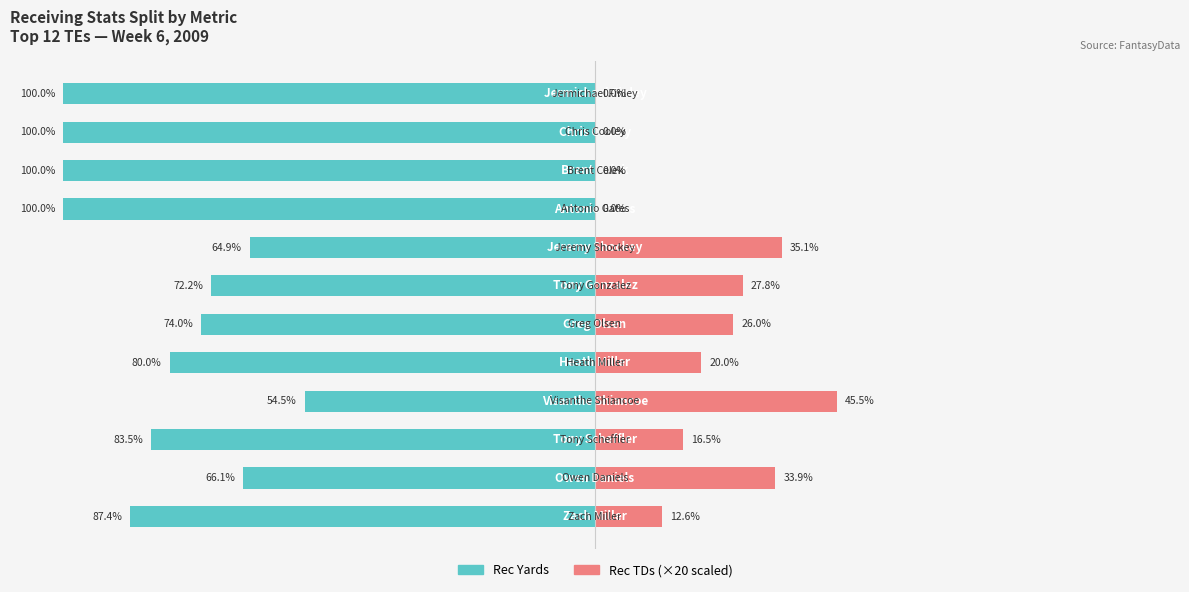

What are all the series names shown in the legend?

Rec Yards, Rec TDs (×20)